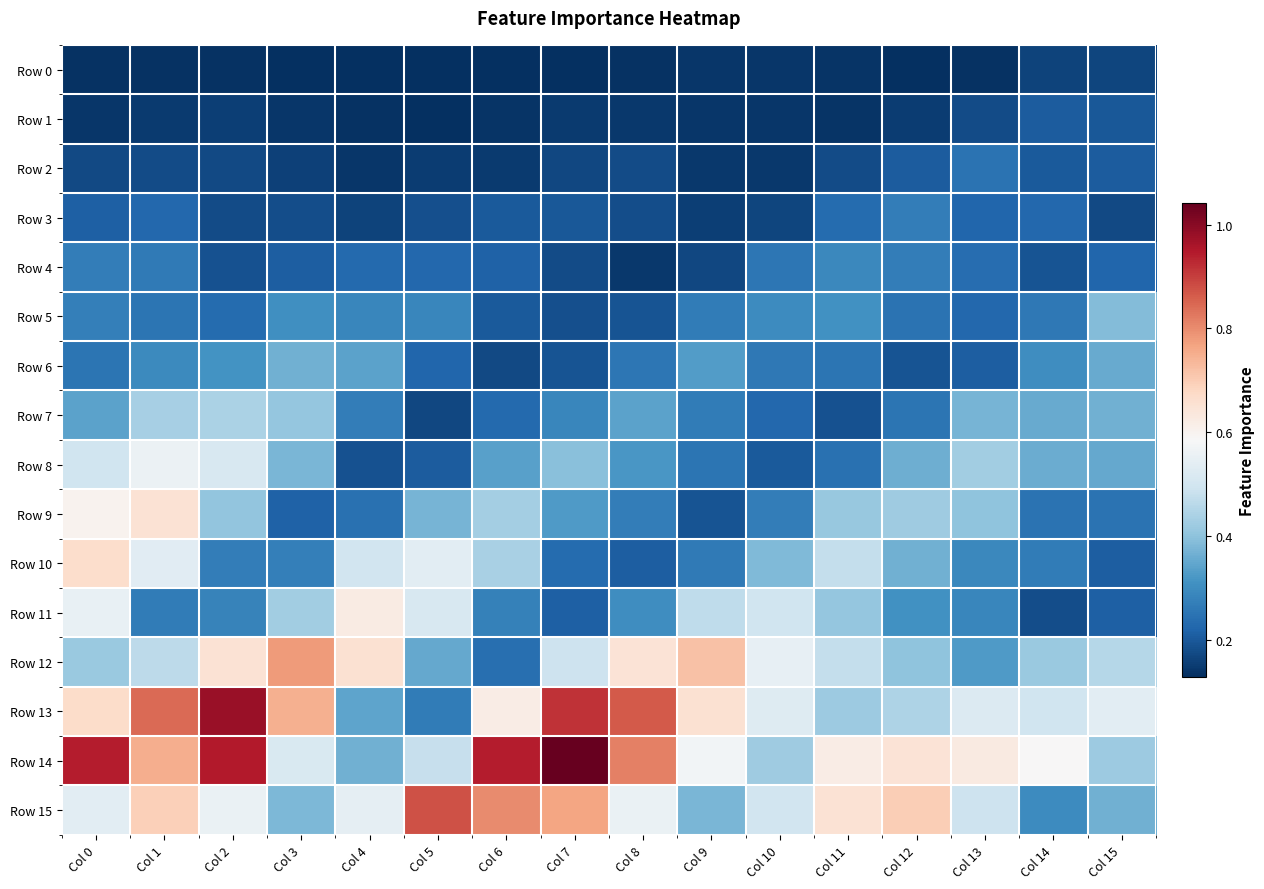

Which series changed the most between Col 1 and Col 11?

Row 13